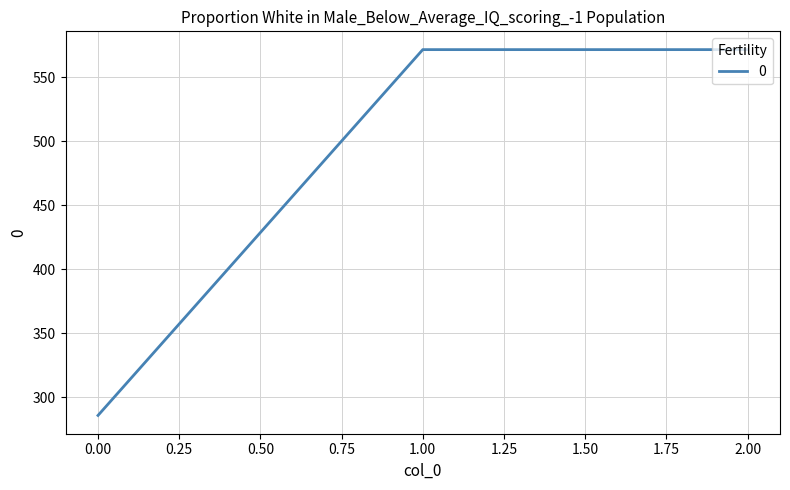

What is the average value?

476.2